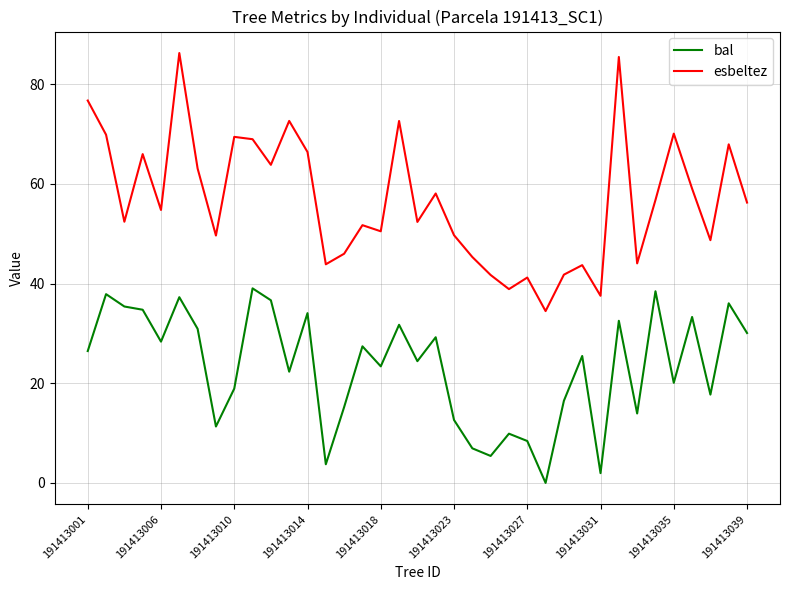

At how many categories does at least one series exceed 51?

22